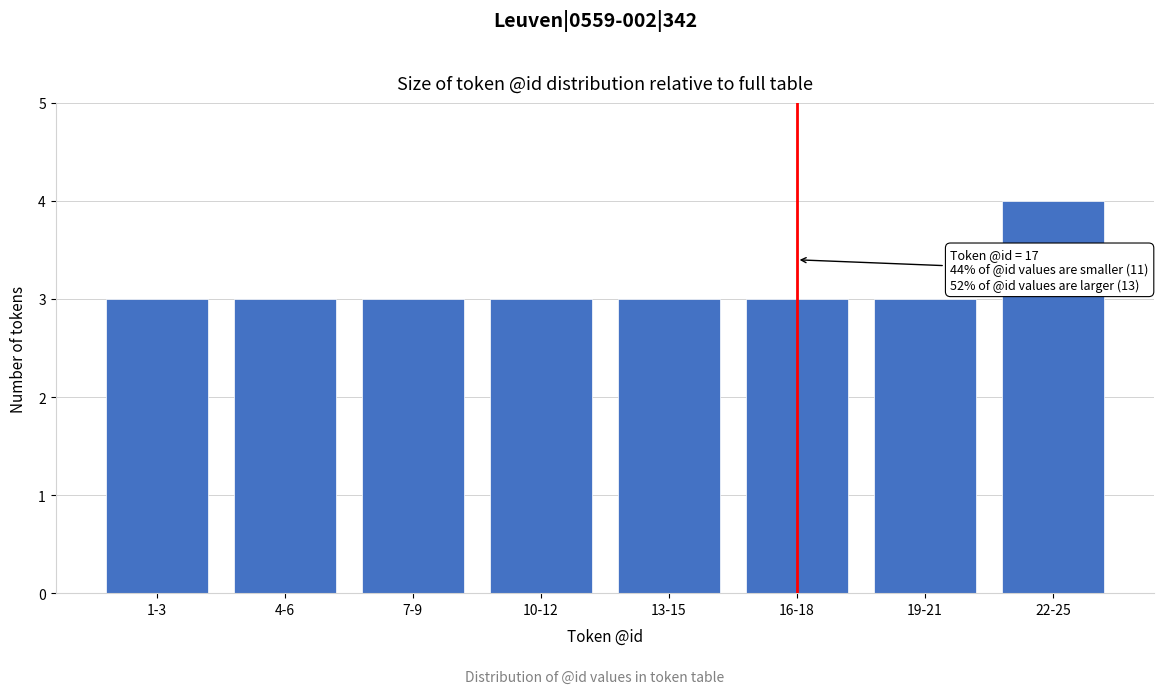

Reading right to left, transcribe all the data shown in this chart.

4	3	3	3	3	3	3	3